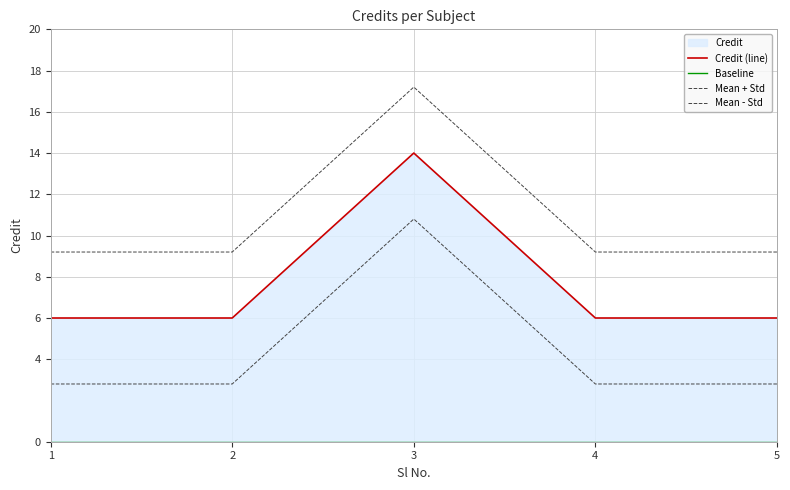

Which has a higher value, 2 or 3?

3